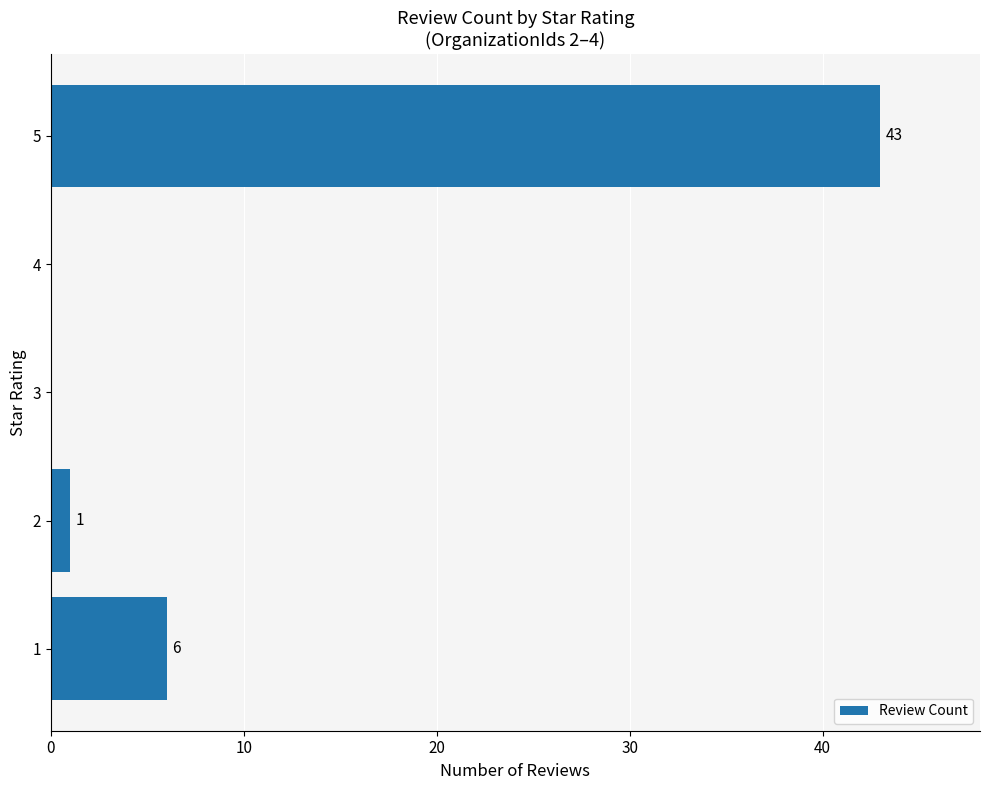

What is the sum of the values at 4 and 5?

43